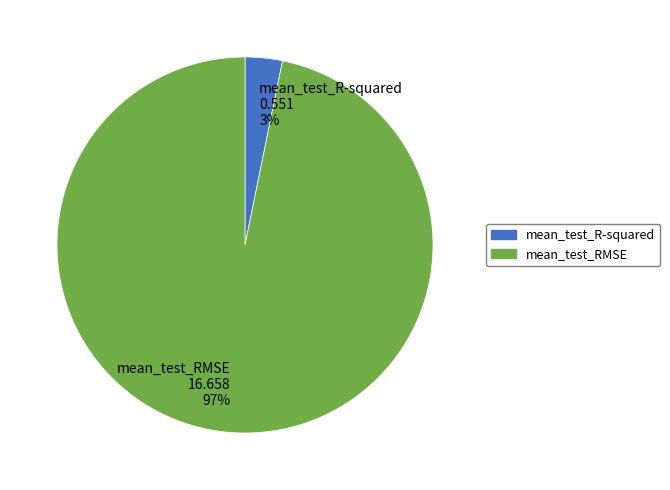

Rank the categories by value from lowest to highest.

mean_test_R-squared, mean_test_RMSE